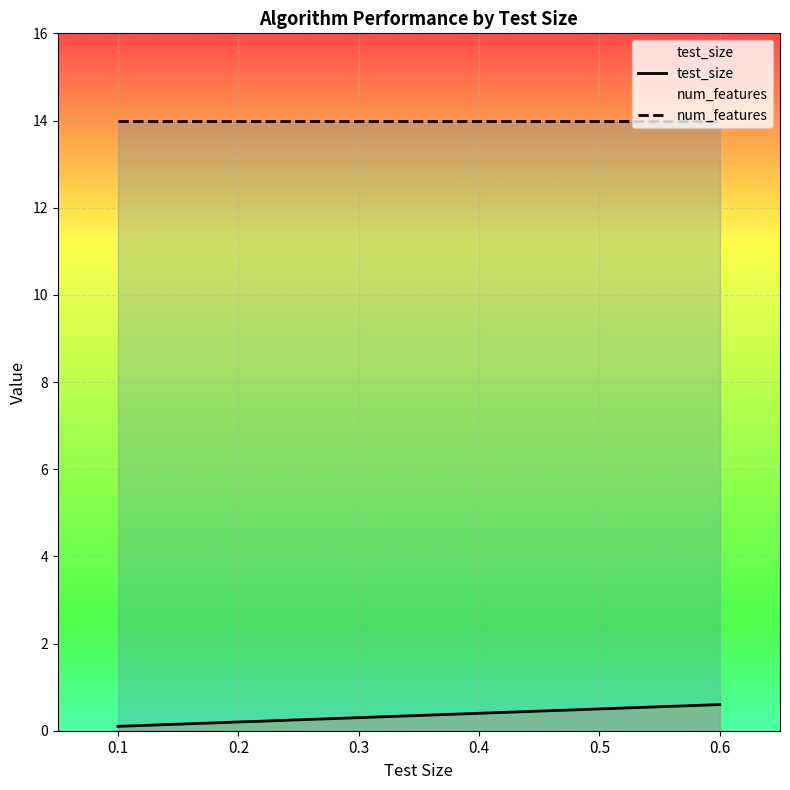

List the series in order of their peak value, lowest first.

test_size, num_features